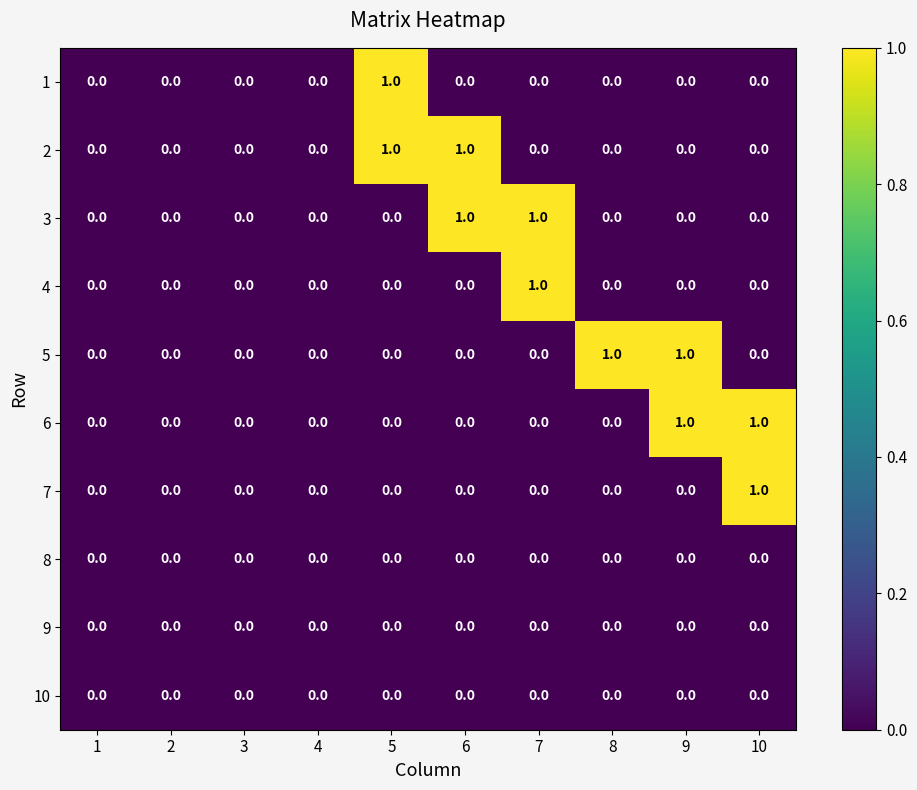

True or false: 7 has a value of 0 at 4.

True